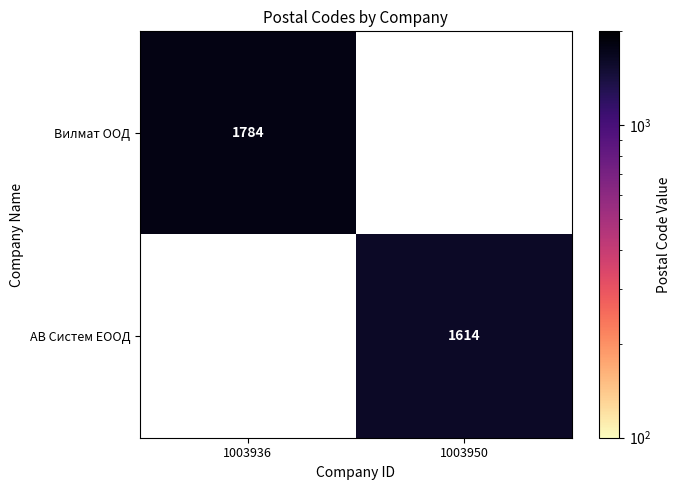

True or false: АВ Систем ЕООД has a value of 2750.1 at 1003950.

False